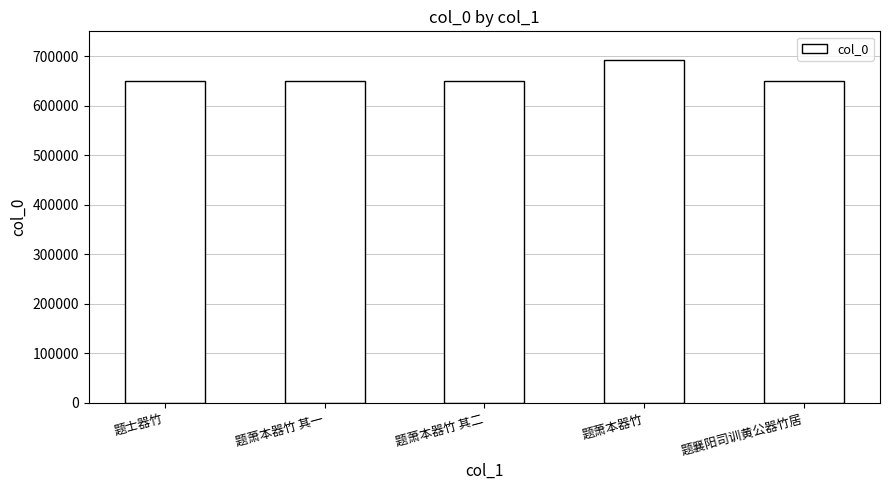

Does the chart contain any negative values?

No